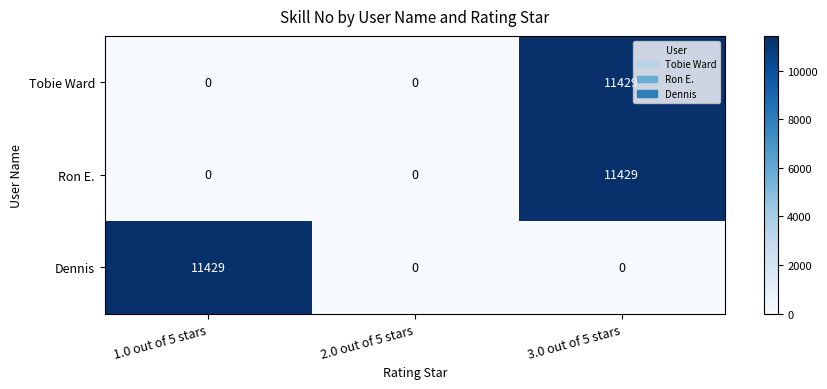

At which category is the sum across all series the highest?

3.0 out of 5 stars